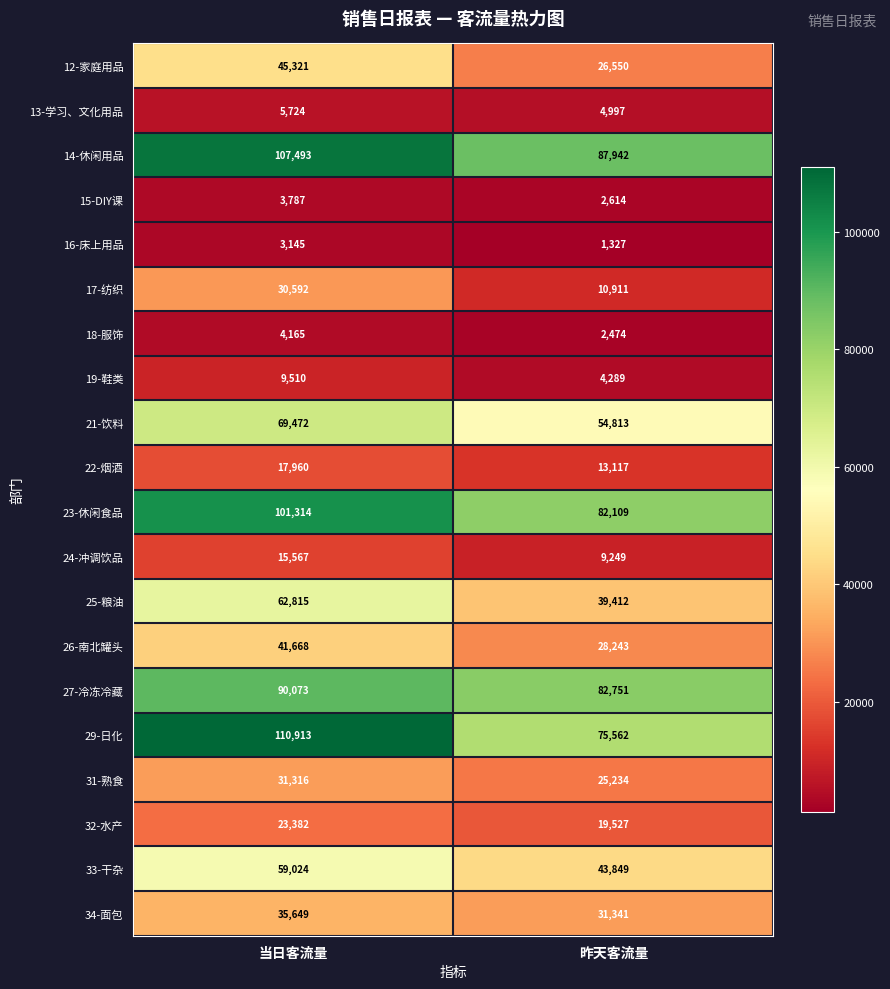

True or false: 23-休闲食品 has a value of 101314 at 当日客流量.

True